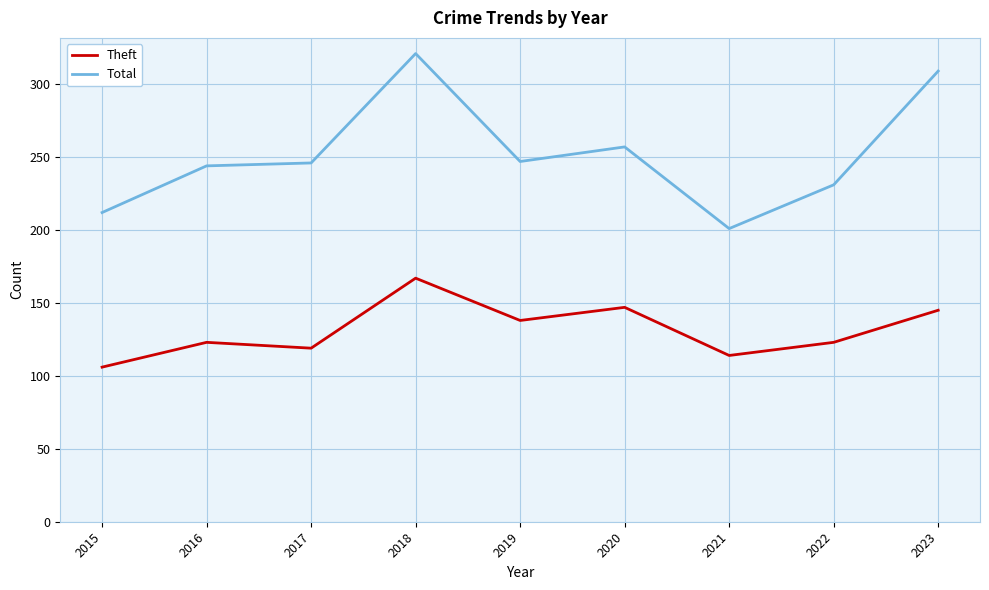

What are all the series names shown in the legend?

Theft, Total